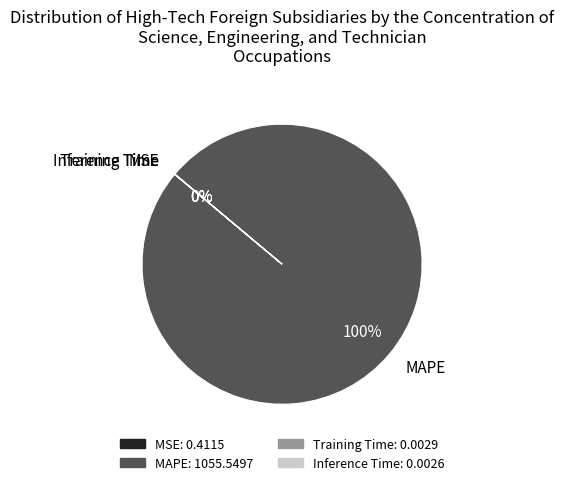

Is it true that MAPE is 93% of the pie?

False